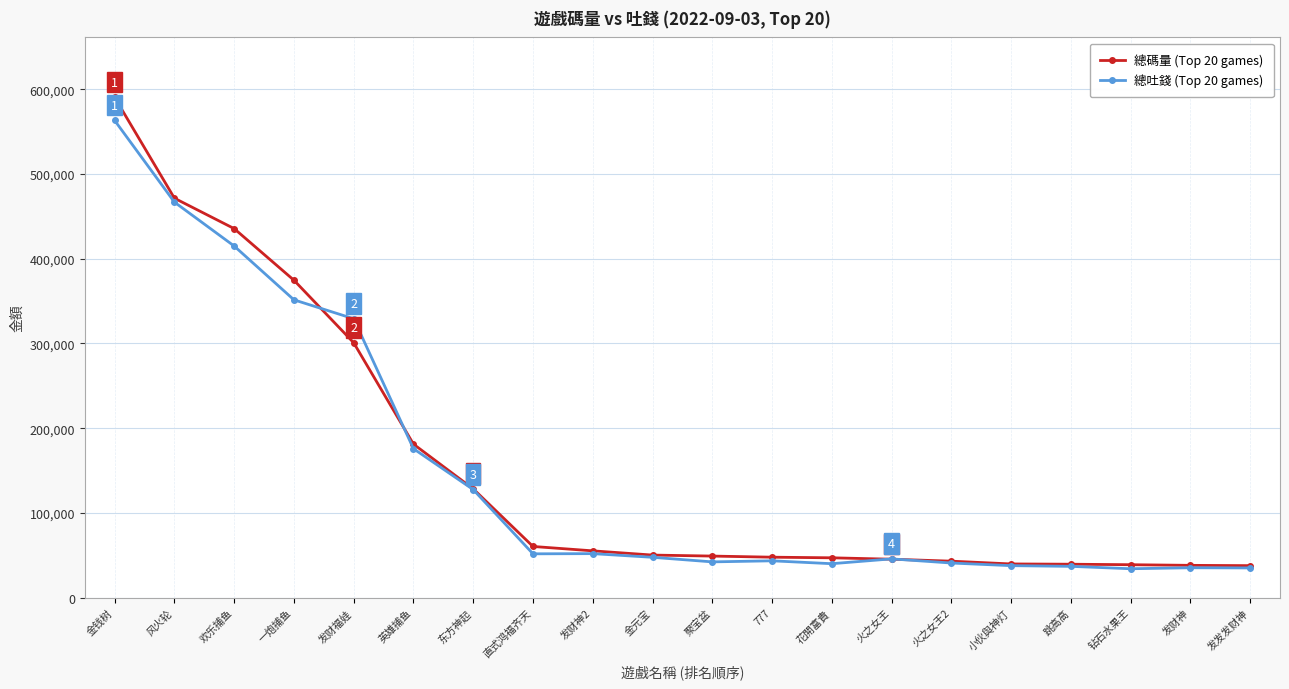

What is the greatest value displayed?

590449.3